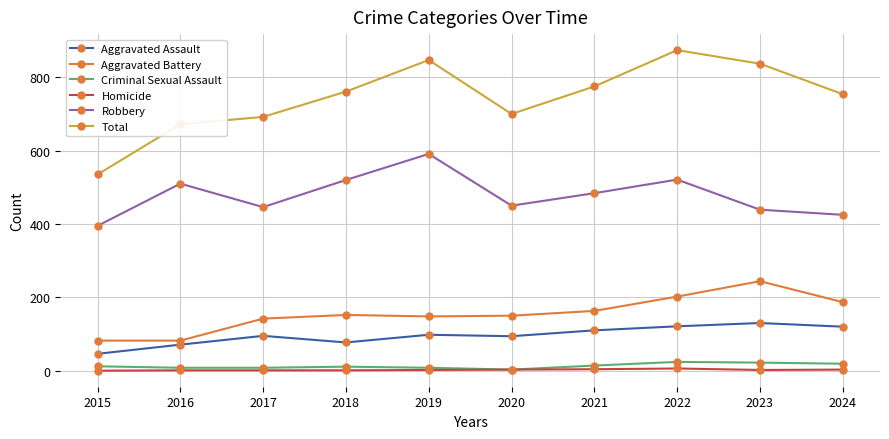

True or false: Robbery and Criminal Sexual Assault cross at least once.

False